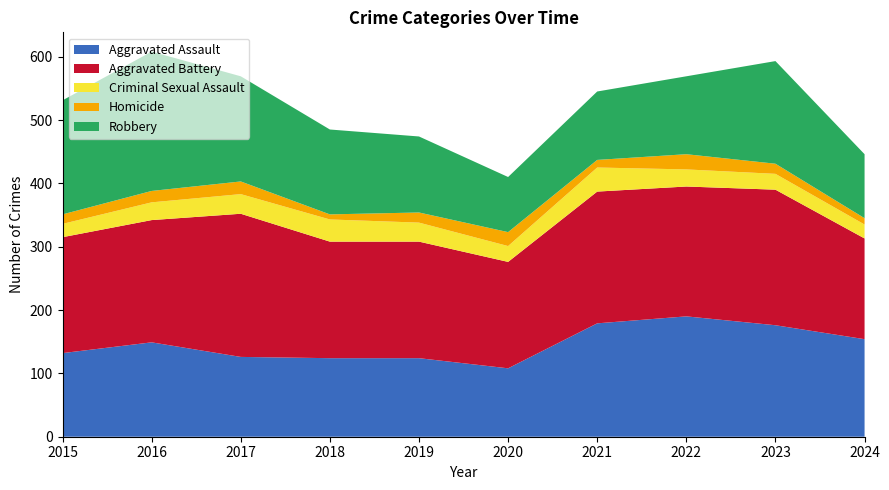

Reading left to right, list all the values displayed in this chart.

Aggravated Assault: 2015=132	2016=149	2017=126	2018=124	2019=124	2020=108	2021=179	2022=190	2023=176	2024=154
Aggravated Battery: 2015=183	2016=193	2017=226	2018=184	2019=184	2020=168	2021=208	2022=205	2023=214	2024=159
Criminal Sexual Assault: 2015=21	2016=28	2017=31	2018=35	2019=30	2020=25	2021=38	2022=27	2023=25	2024=22
Homicide: 2015=15	2016=18	2017=20	2018=8	2019=16	2020=22	2021=12	2022=24	2023=16	2024=10
Robbery: 2015=180	2016=220	2017=166	2018=134	2019=120	2020=87	2021=108	2022=123	2023=162	2024=101